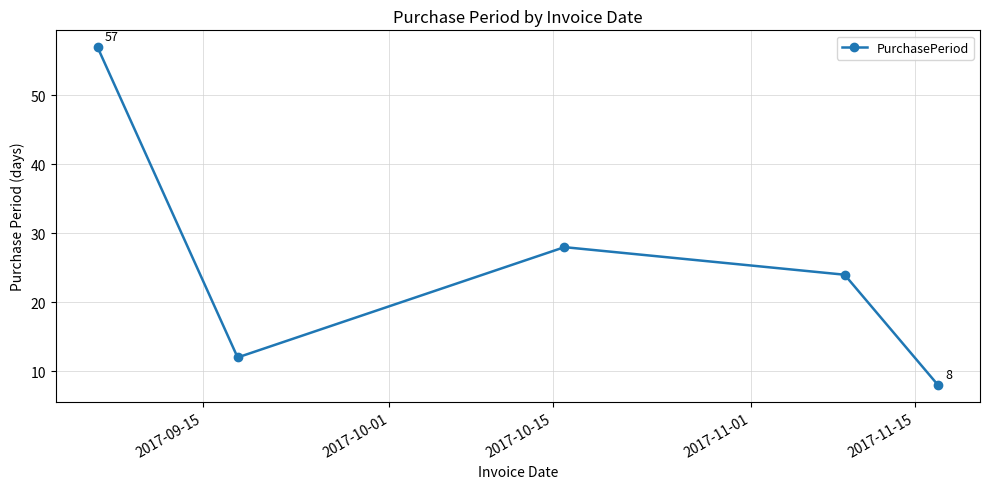

Reading left to right, what are all the values shown in this chart?

57	12	28	24	8